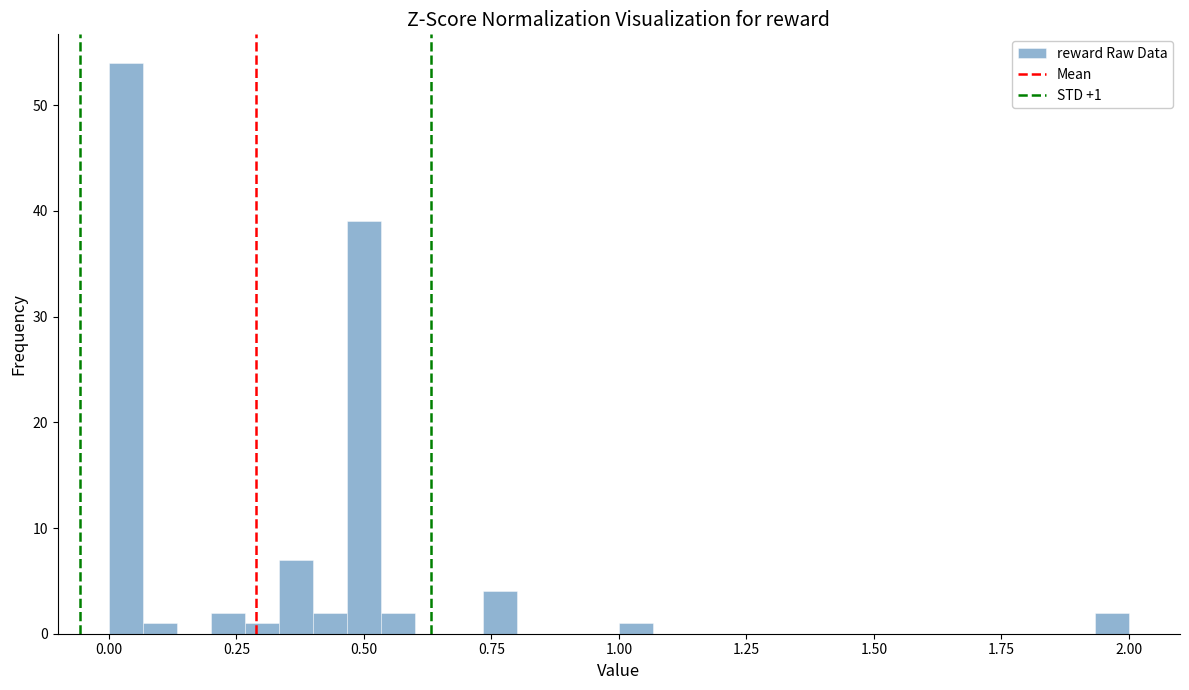

Around what value on the x-axis is the tallest bar? Give the approximate position of its centre, as read against the axis.

0.05